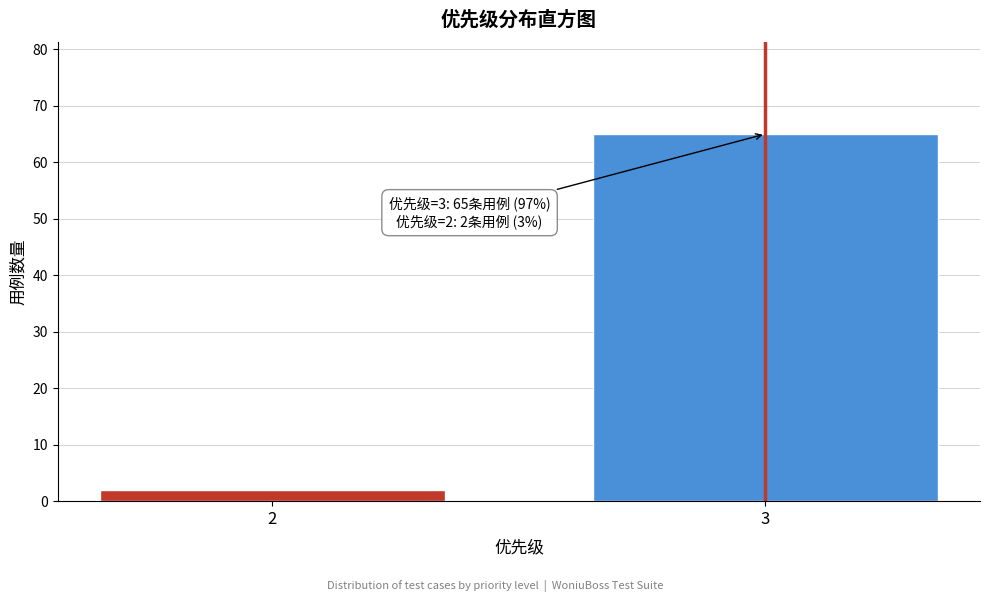

Reading right to left, what are all the values shown in this chart?

3=65	2=2